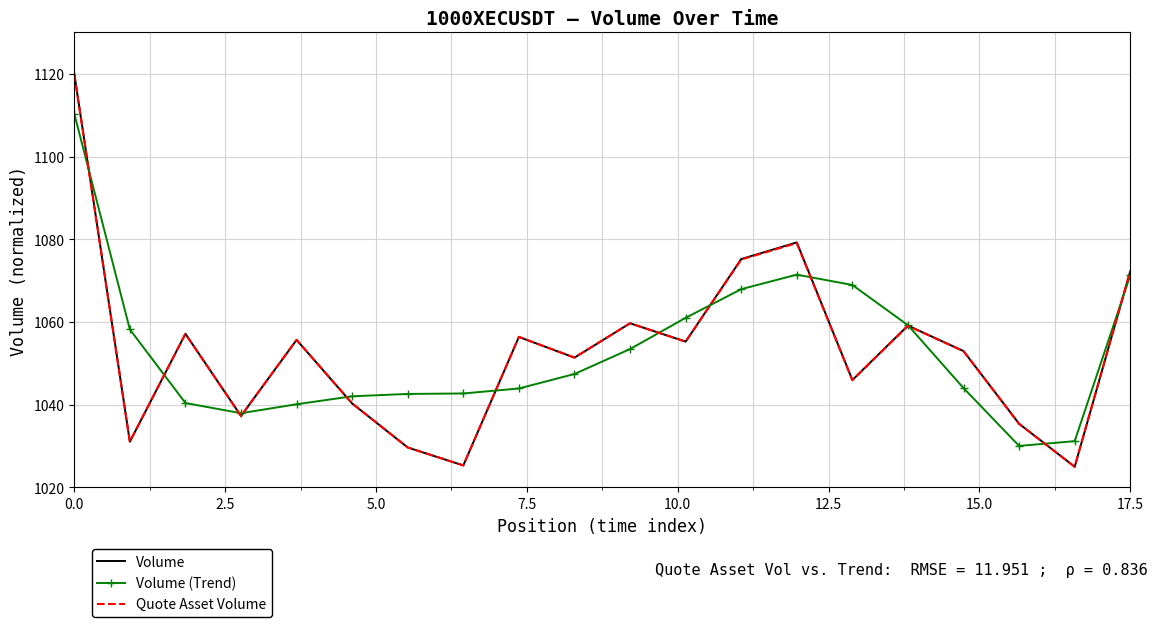

What is the greatest value displayed?

1120.0